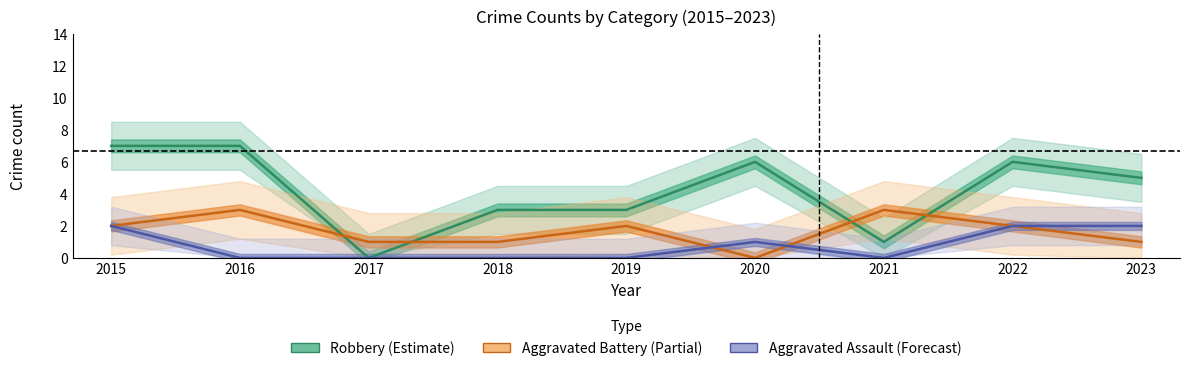

Is it true that Aggravated Battery (Partial) equals -1 at 2020?

False